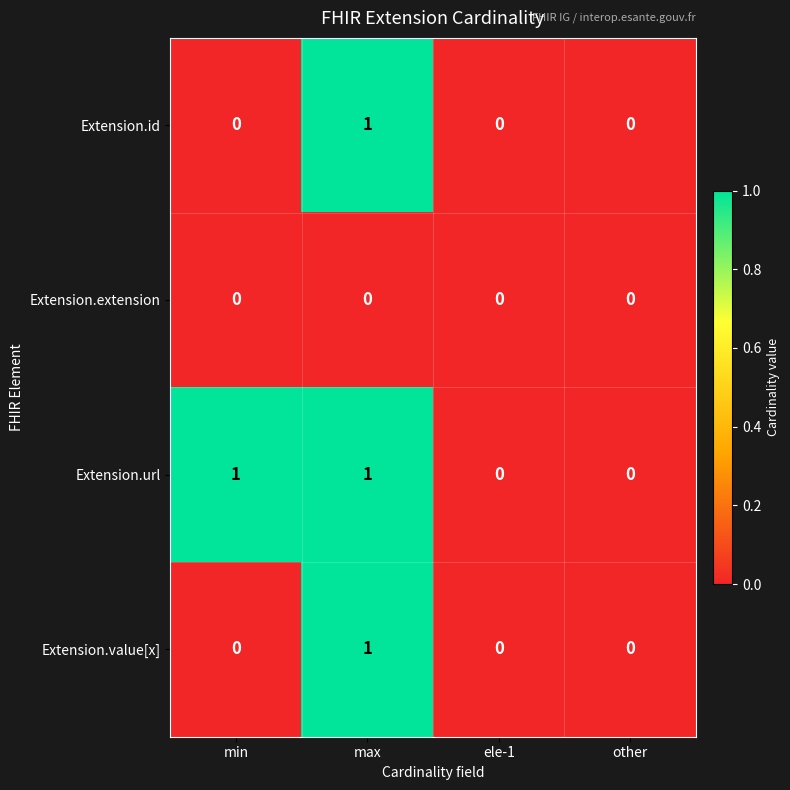

The Extension.id series shows 0 at ele-1. True or false?

True